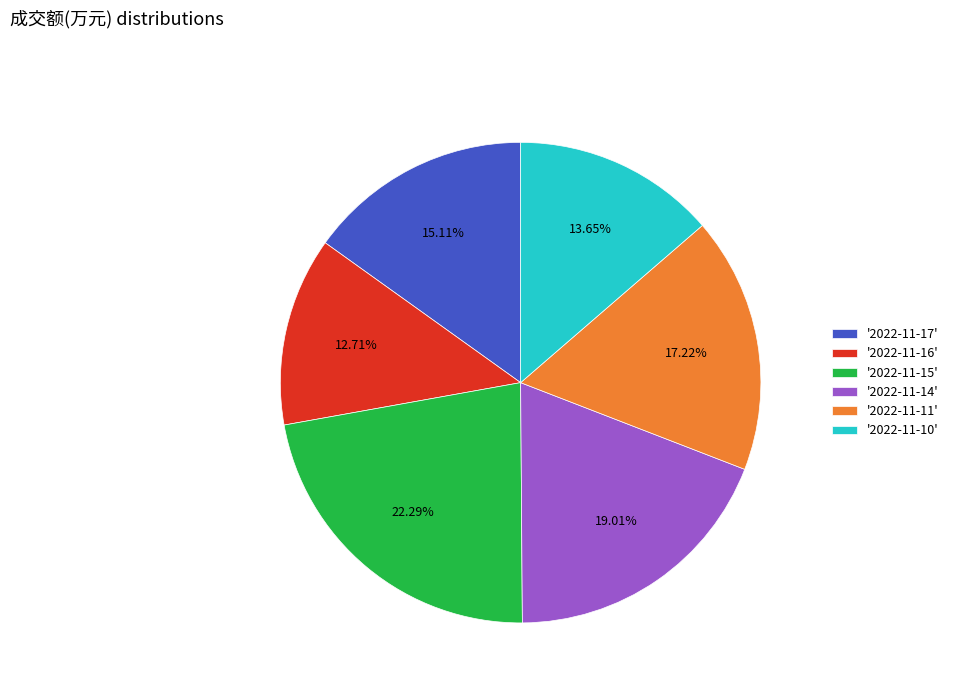

To the nearest percent, what is the difference between the largest and smallest slice percentages?

10%